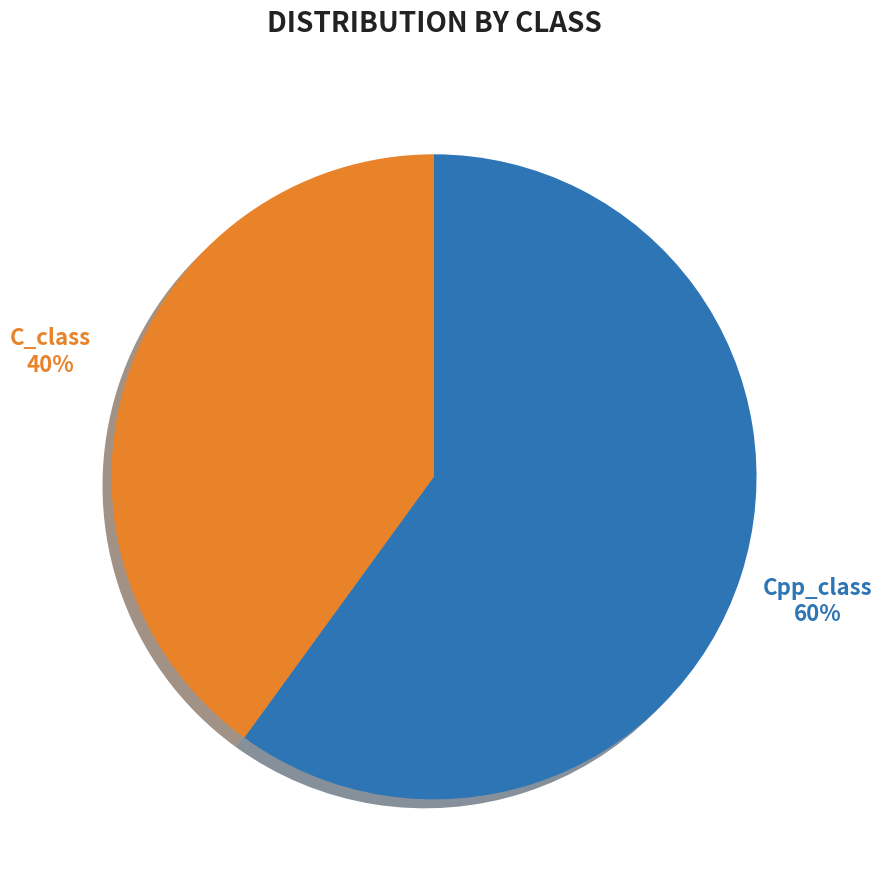

To the nearest percent, what percentage of the pie is C_class?

40%